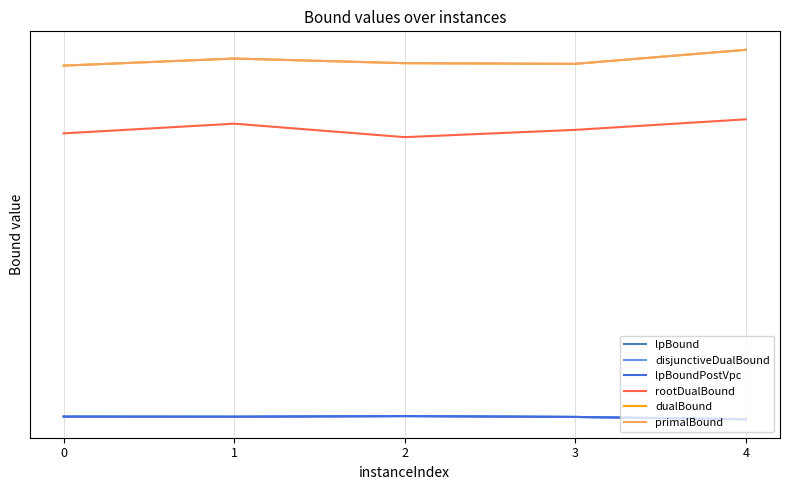

What is the lowest value of the lpBound series?

-59234.5